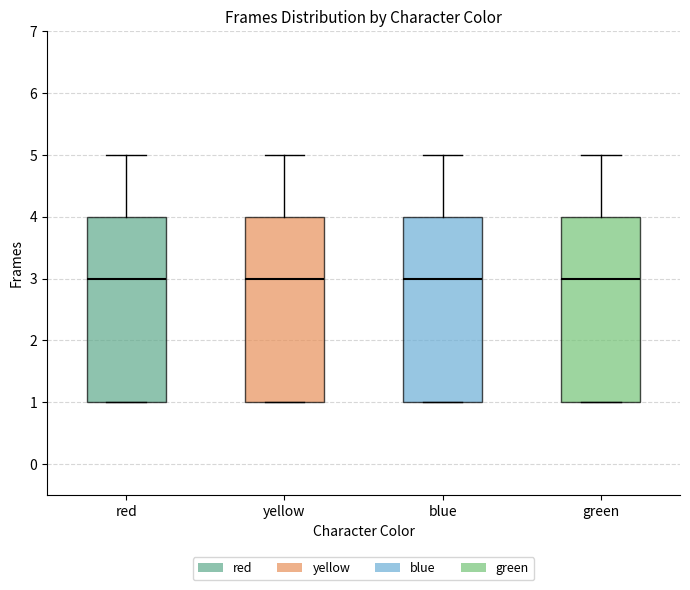

Where is the upper edge of the box for red on the y-axis? The values are not printed on the chart, so give them approximately, as read against the axis.

4